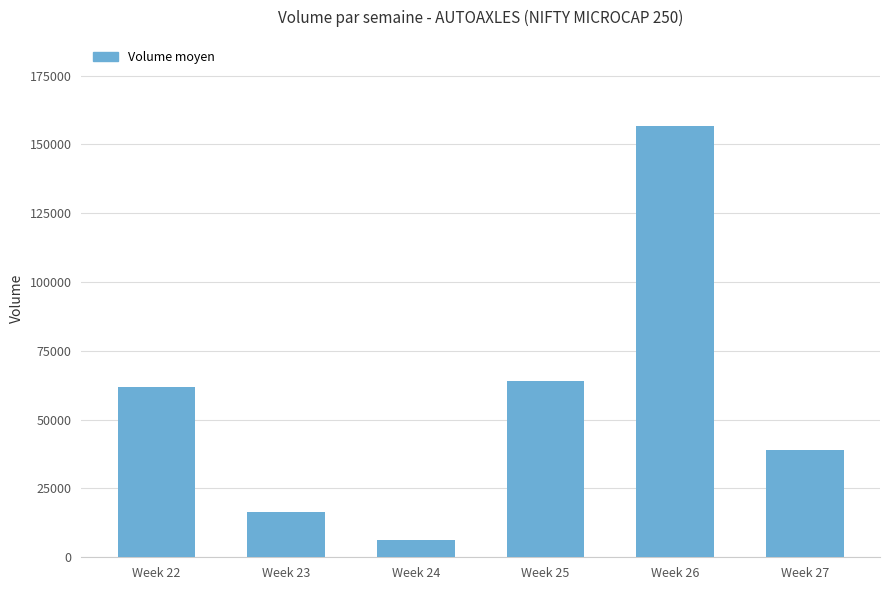

What is the change in value from Week 25 to Week 27?

-25181